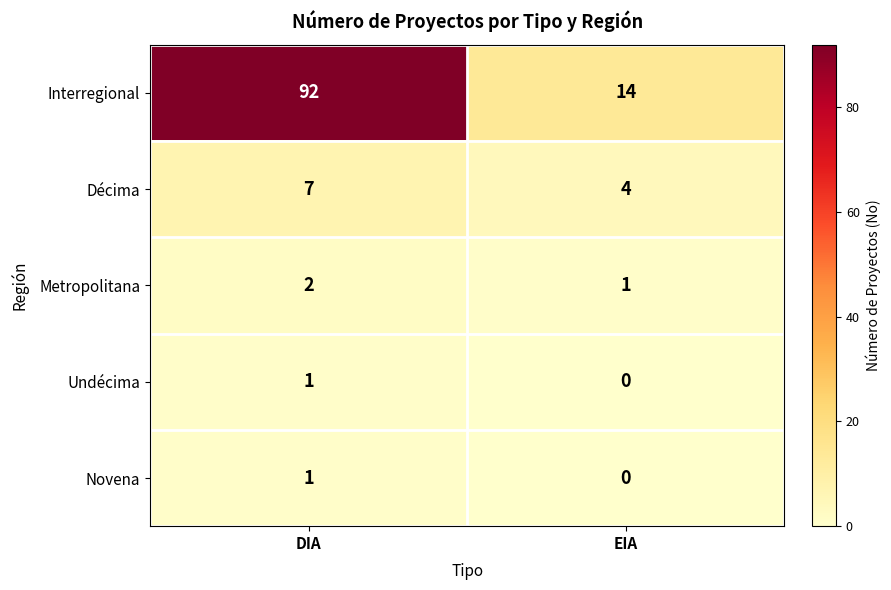

What is the sum of the Décima values at DIA and EIA?

11